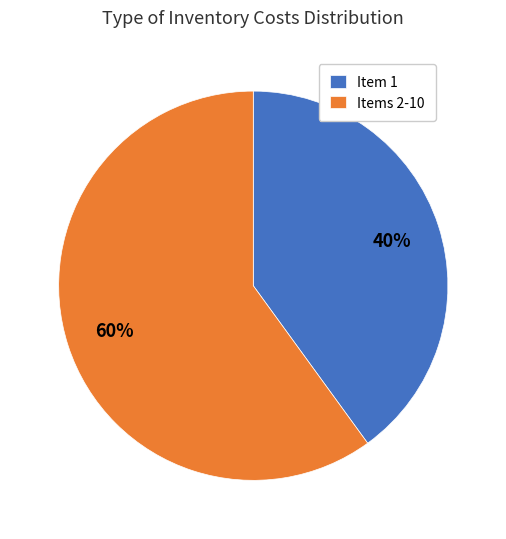

Which has a higher value, Item 1 or Items 2-10?

Items 2-10